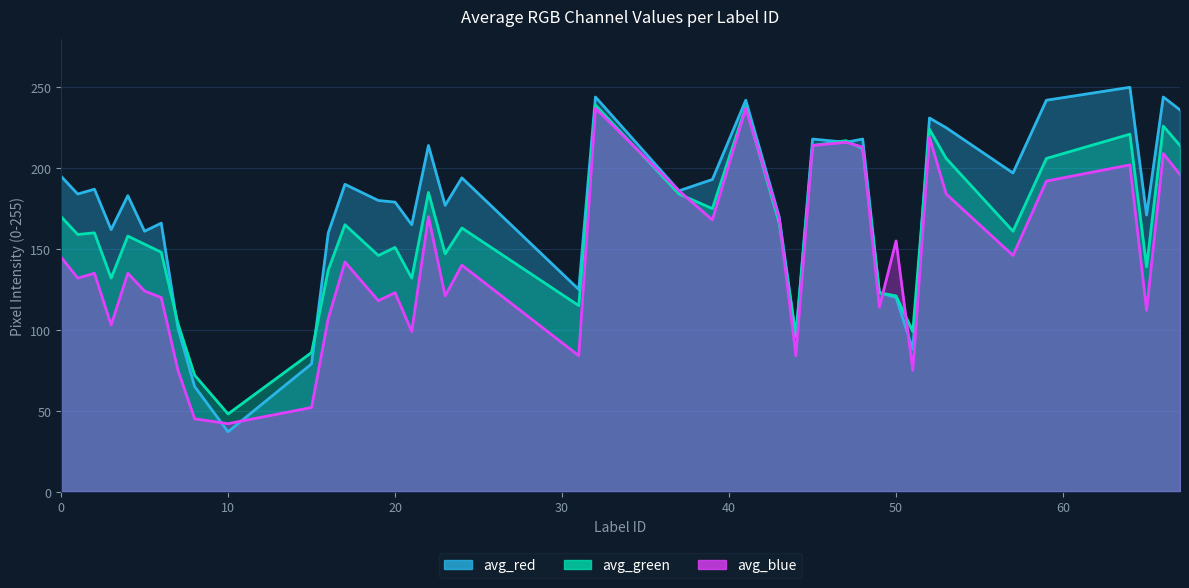

How many categories are shown in the chart?

40